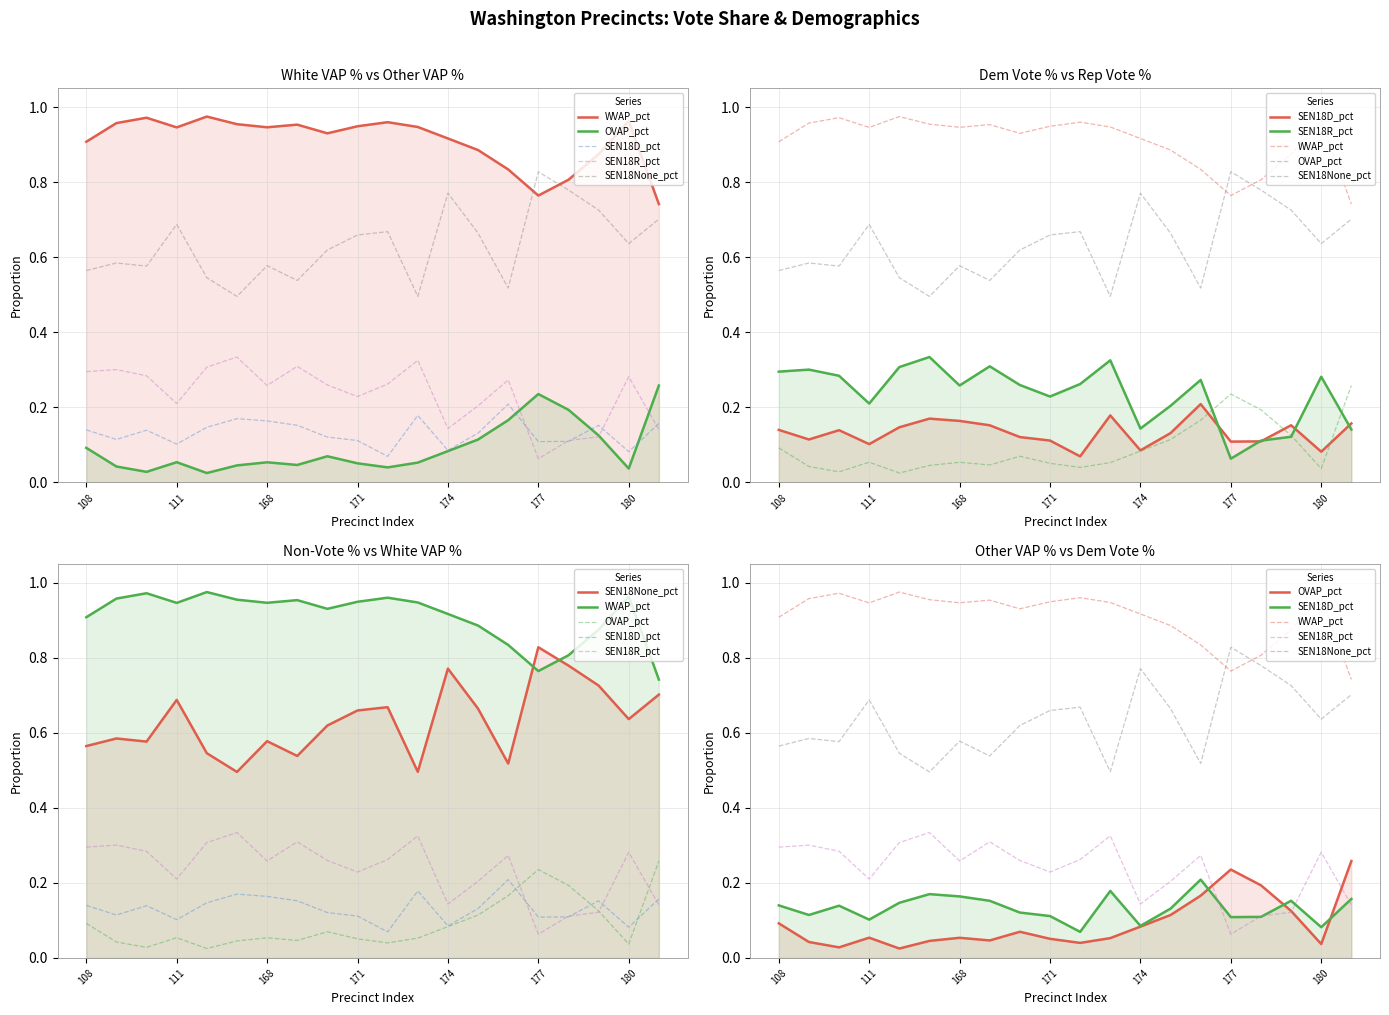

What is the difference between the OVAP_pct values at 14 and 12?

0.1